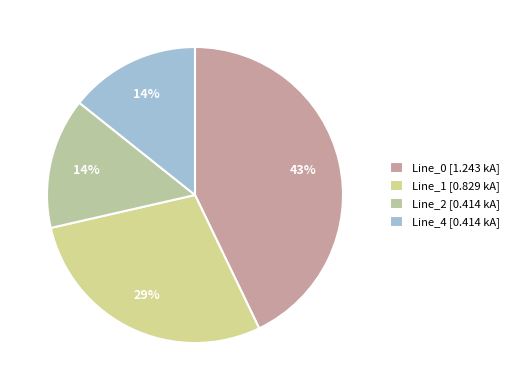

Rank the categories by value from highest to lowest.

Line_0, Line_1, Line_4, Line_2